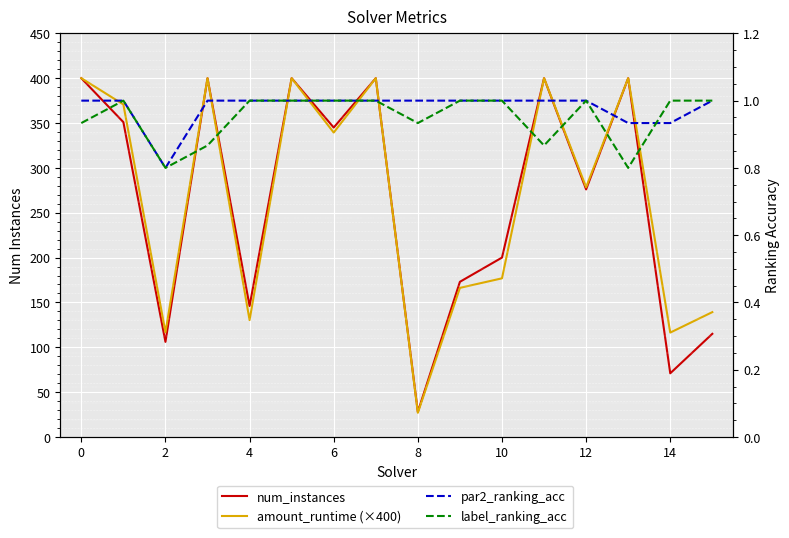

Is it true that num_instances equals 276.0 at 12?

True